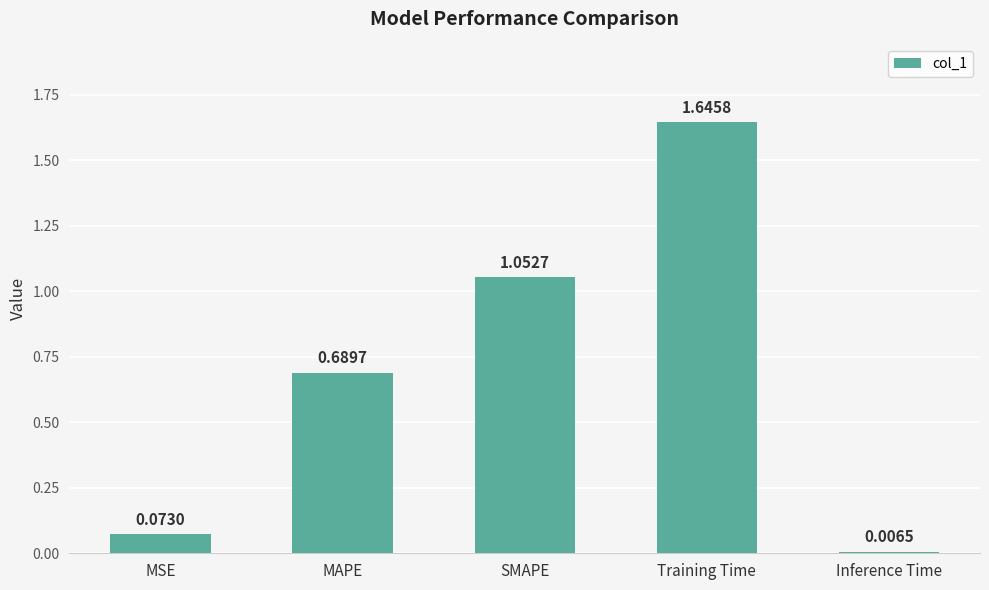

Count the number of data series in this chart.

1